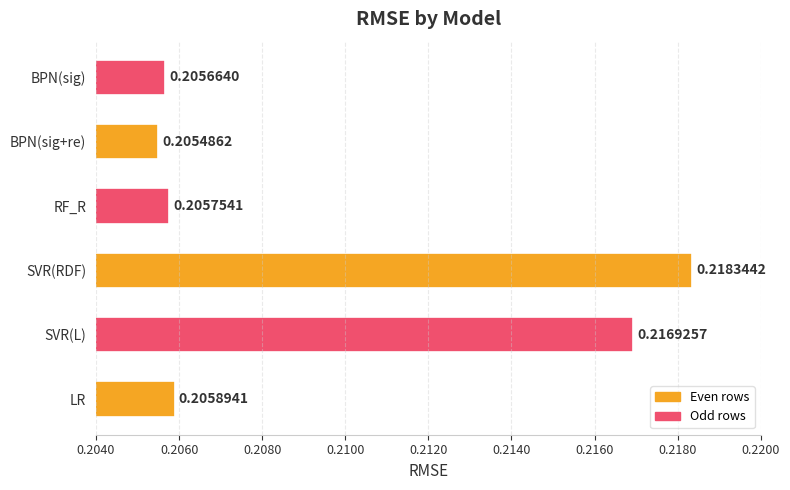

How many bars are there in total?

6